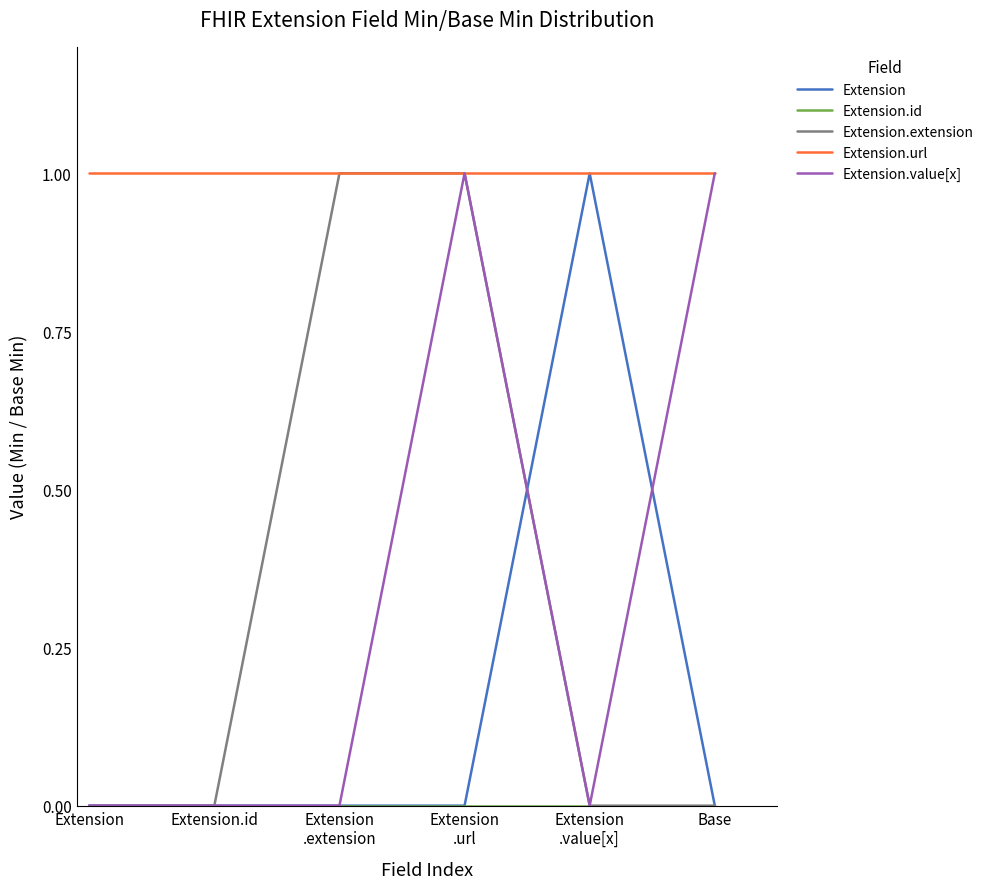

Which series has the largest total across all categories?

Extension.url